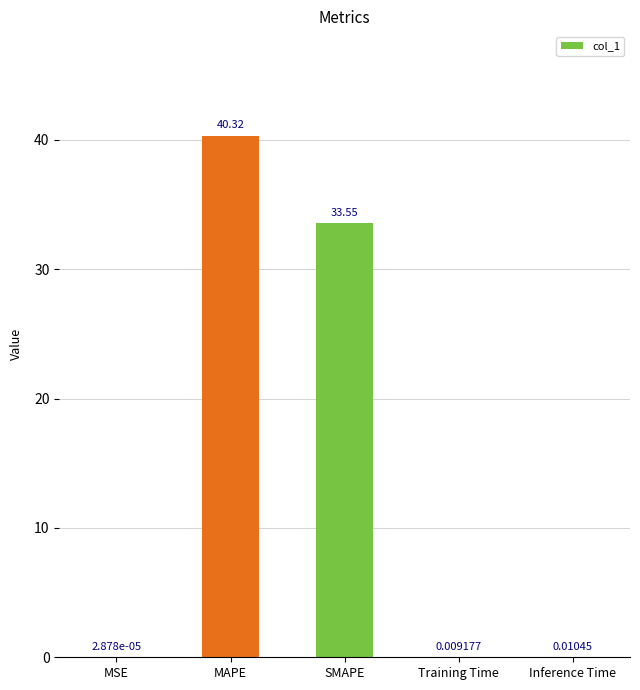

What is the change in value from MSE to MAPE?

+40.3